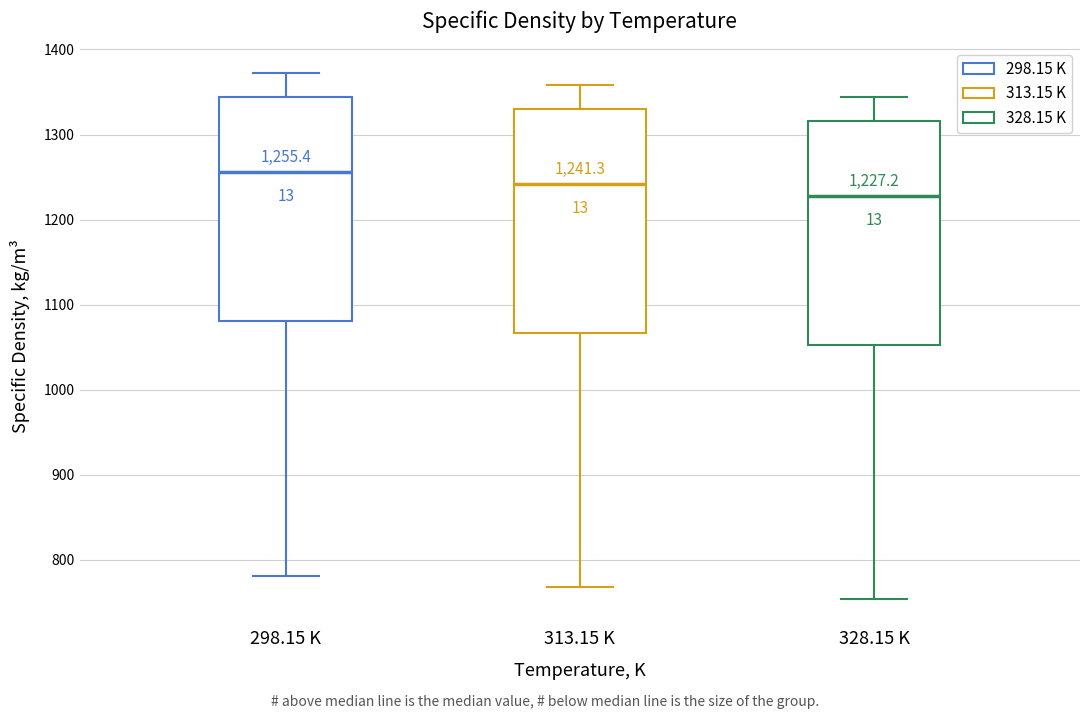

Which box's median line is the highest?

298.15 K